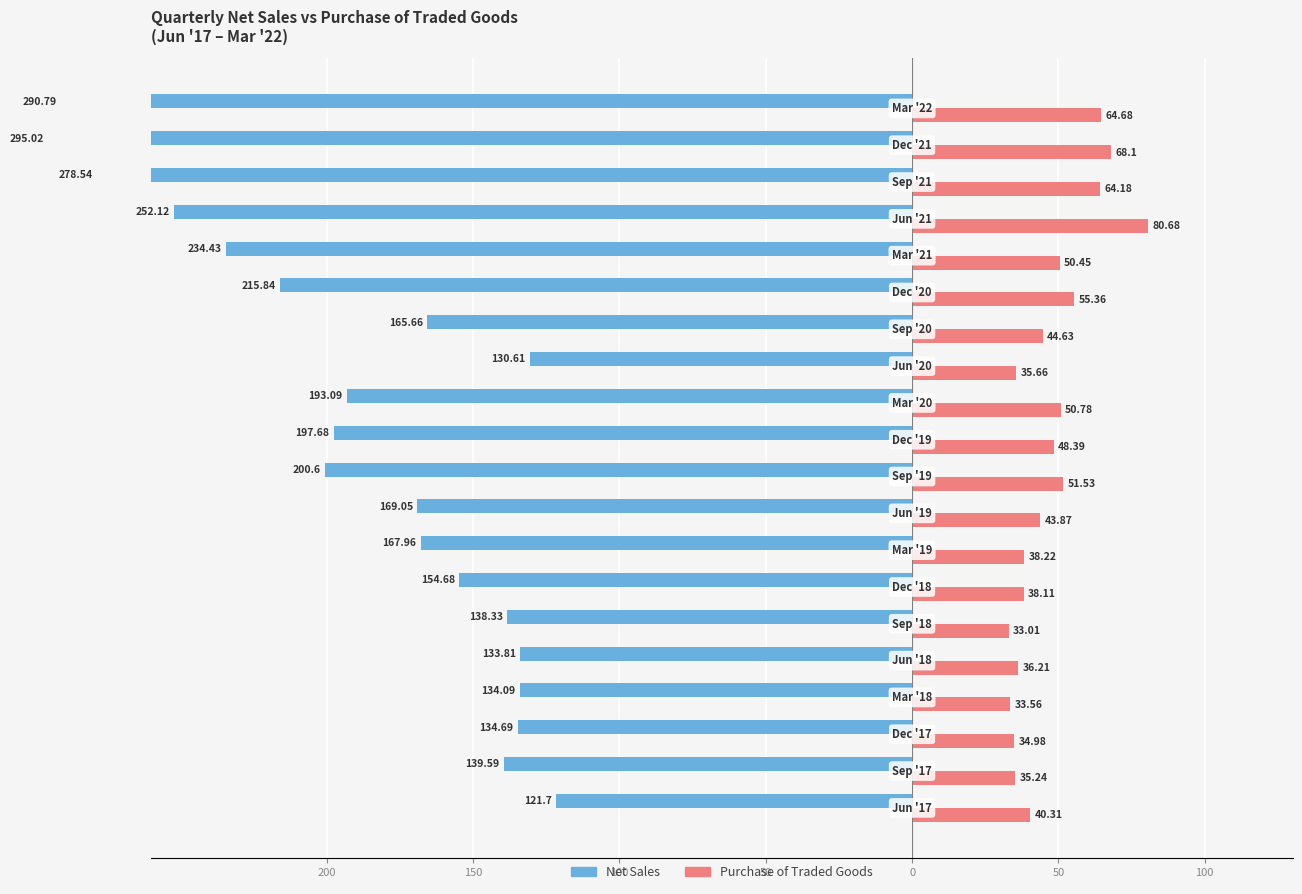

What is the smallest value displayed?

-295.0